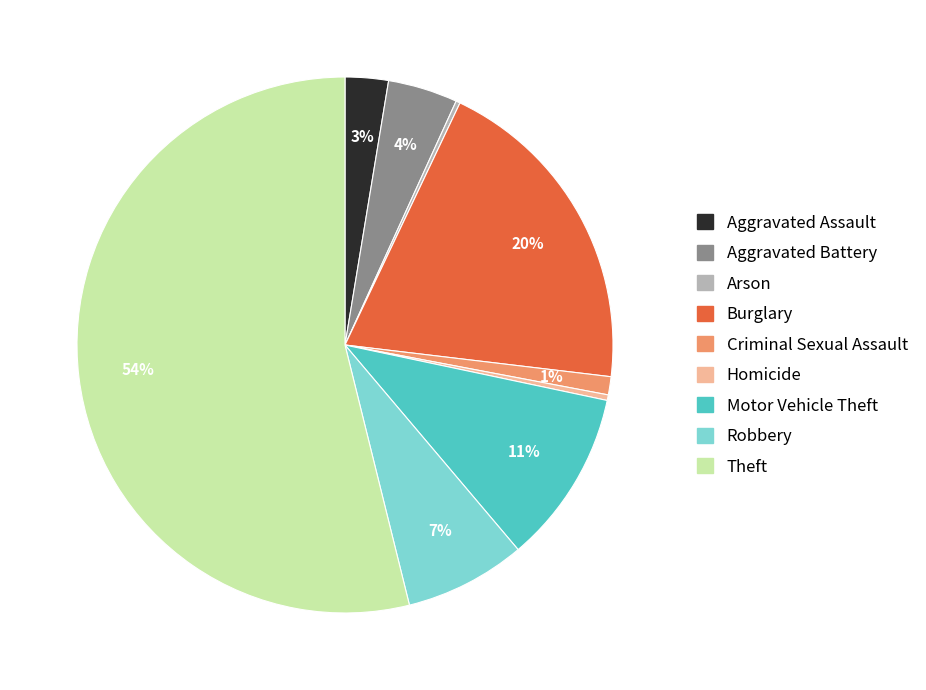

Which has a higher value, Motor Vehicle Theft or Theft?

Theft